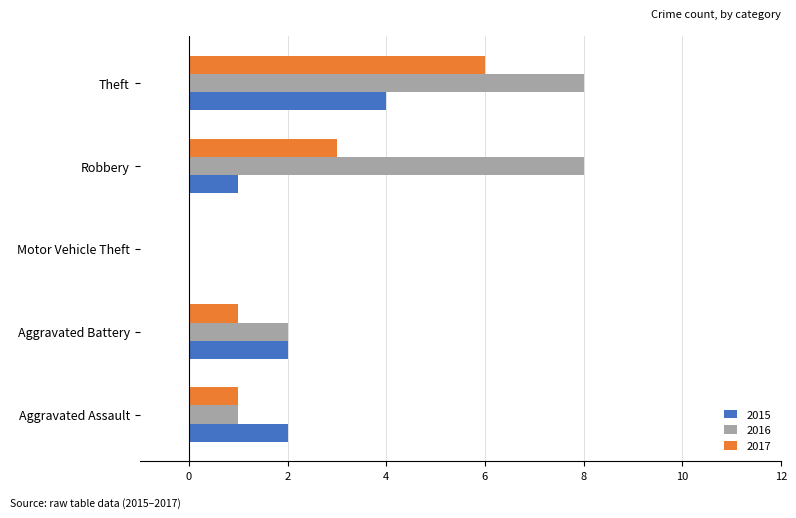

Is the value of 2017 at Aggravated Assault greater than the value of 2016 at Theft?

No